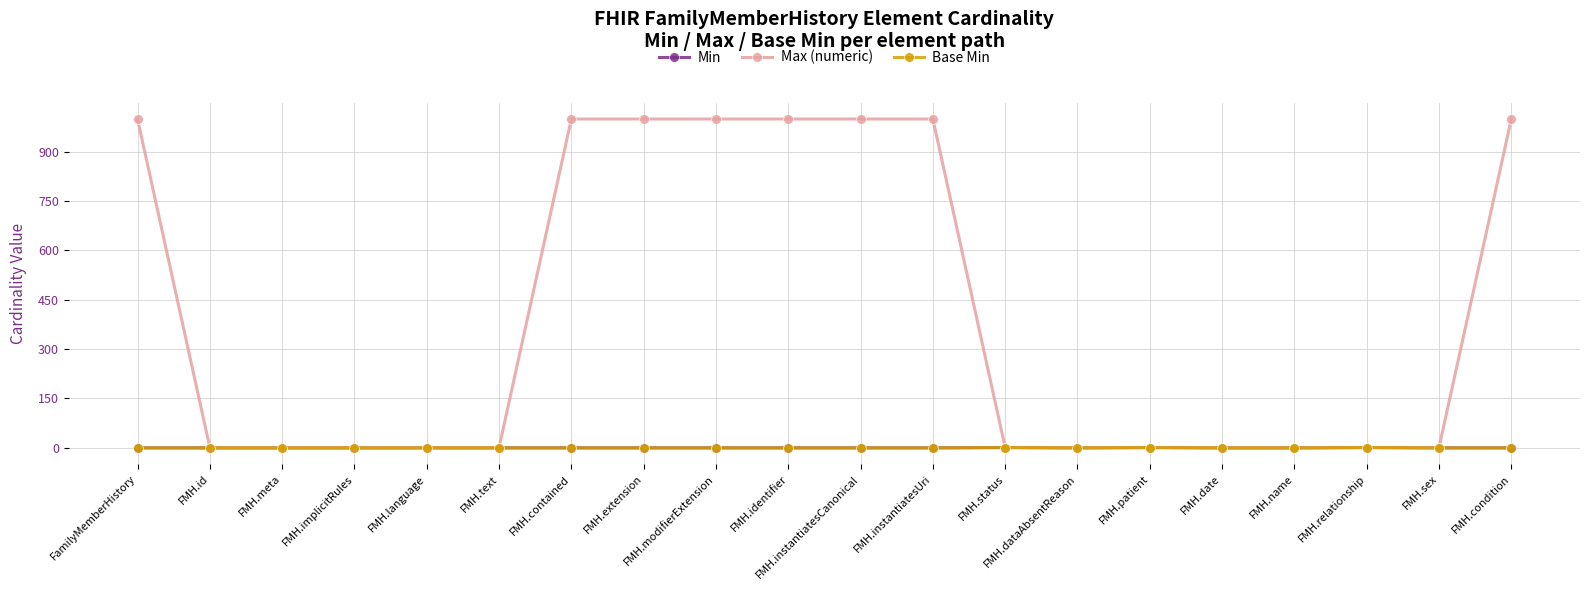

Is it true that Base Min equals 1 at FMH.relationship?

True